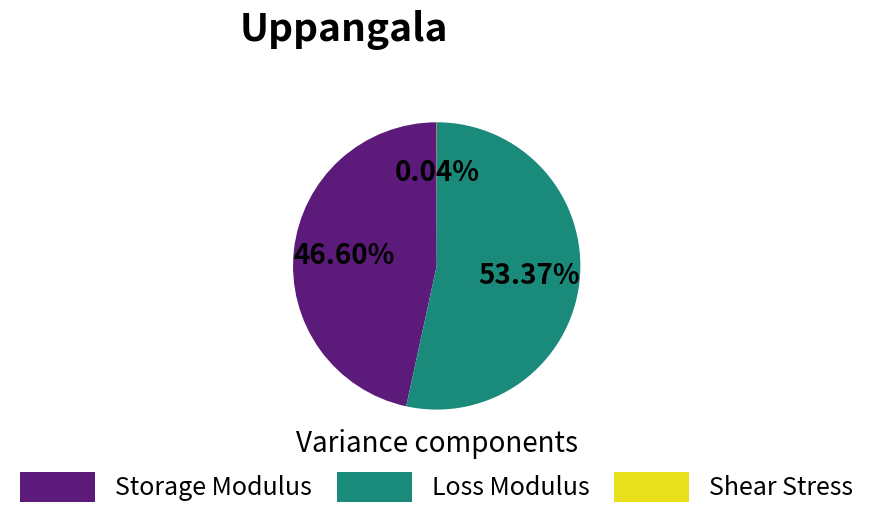

What is the largest slice in the pie chart?

Loss Modulus